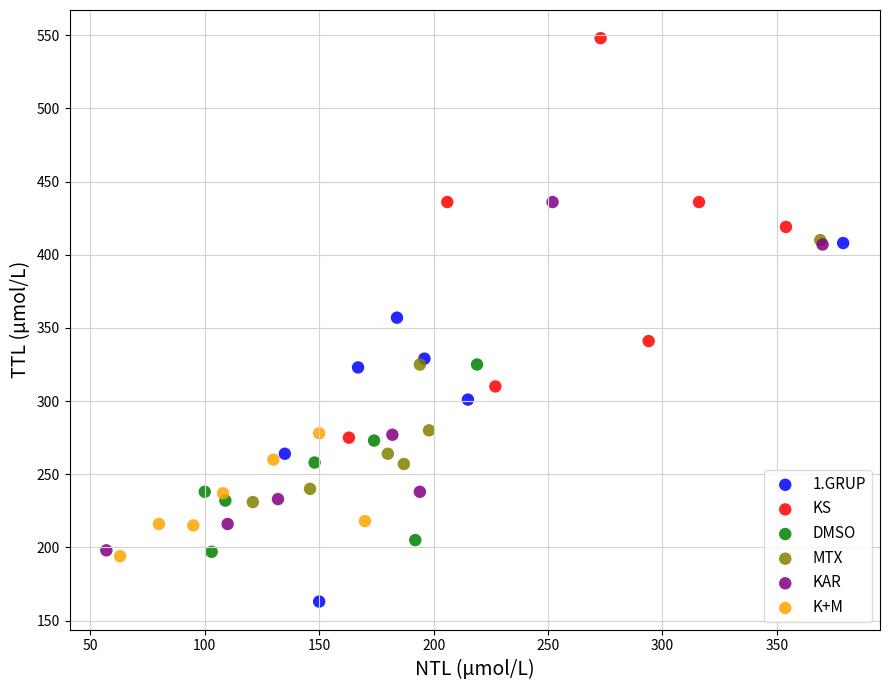

Which series reaches the maximum Y coordinate?

KS